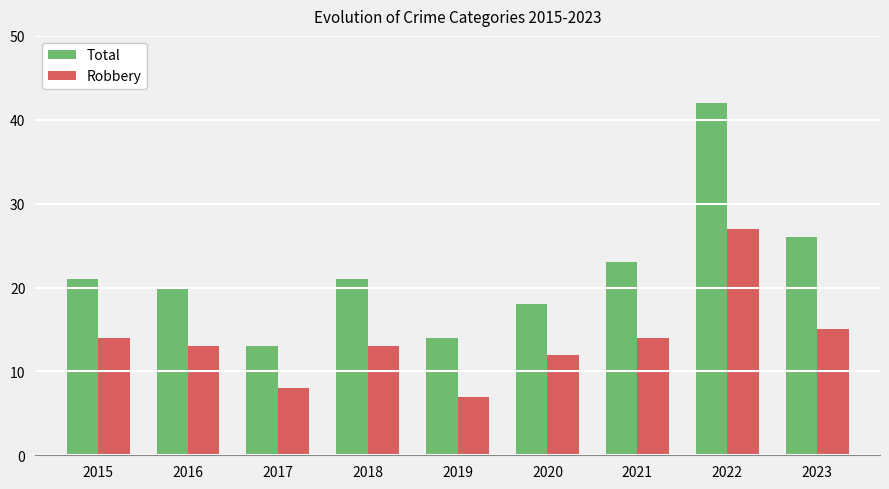

Does the chart contain stacked bars?

No